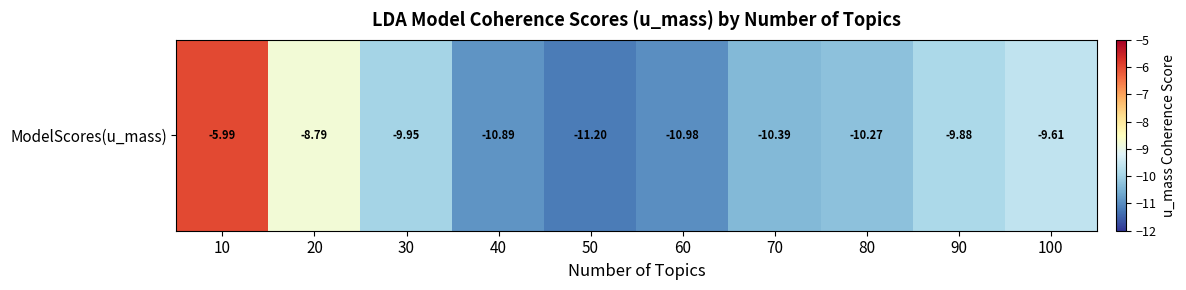

Where does the data first go above -9?

10